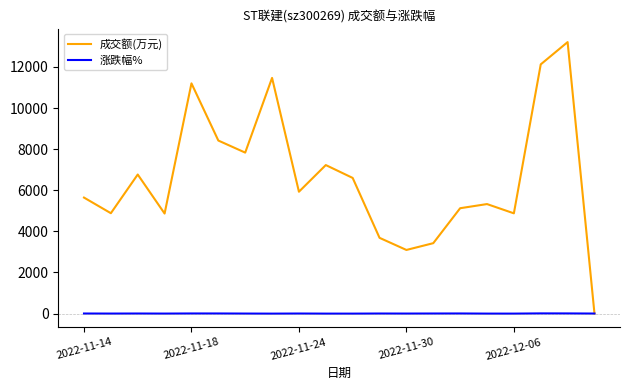

How many lines are shown in the chart?

2